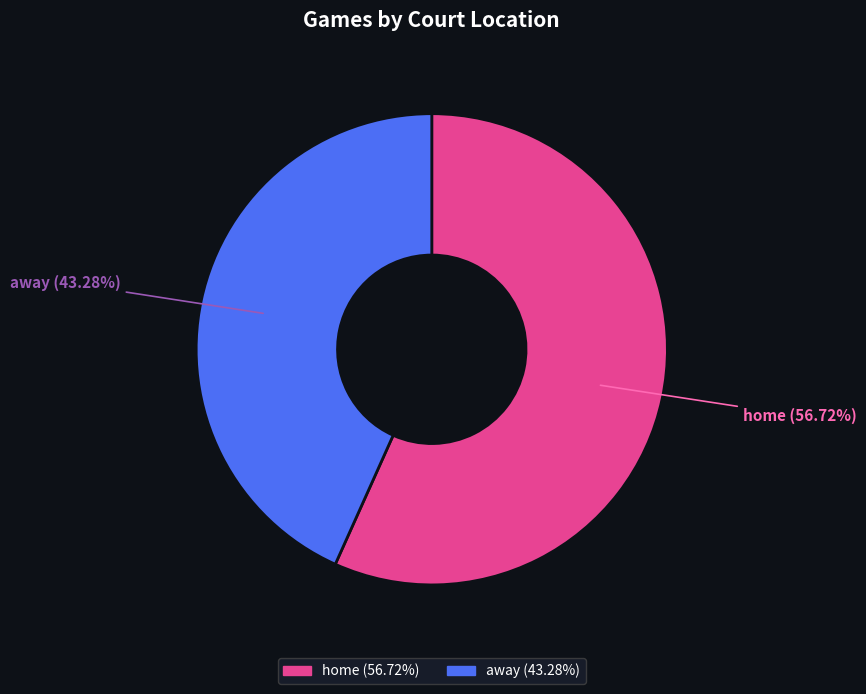

Does away account for over 50% of the chart?

No